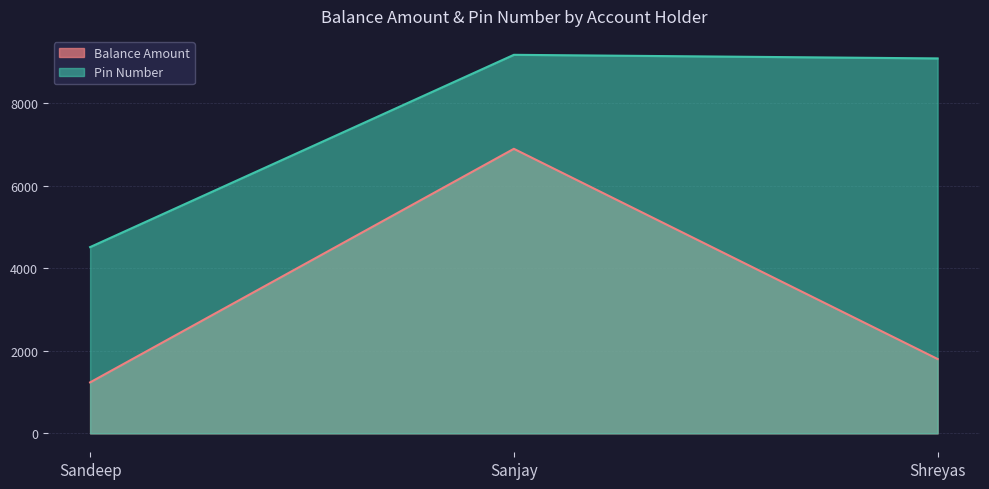

True or false: Balance Amount has a value of 10030 at Sanjay.

False